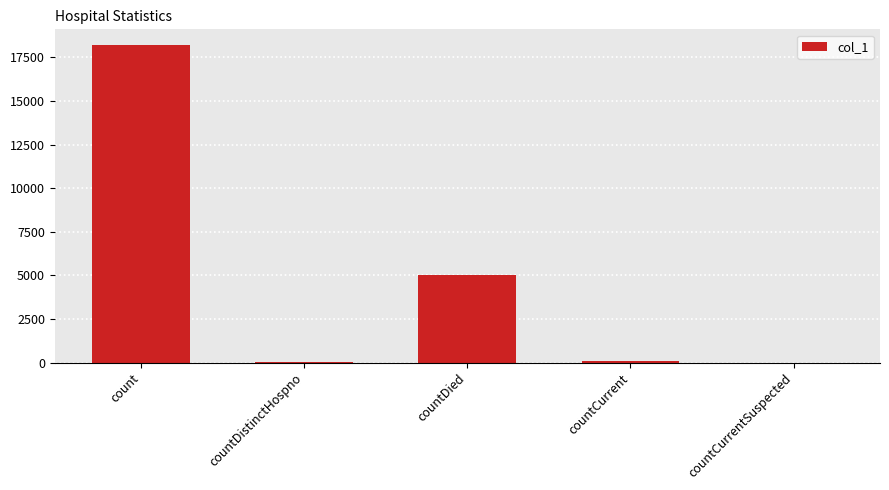

Which has a higher value, countCurrentSuspected or countDied?

countDied